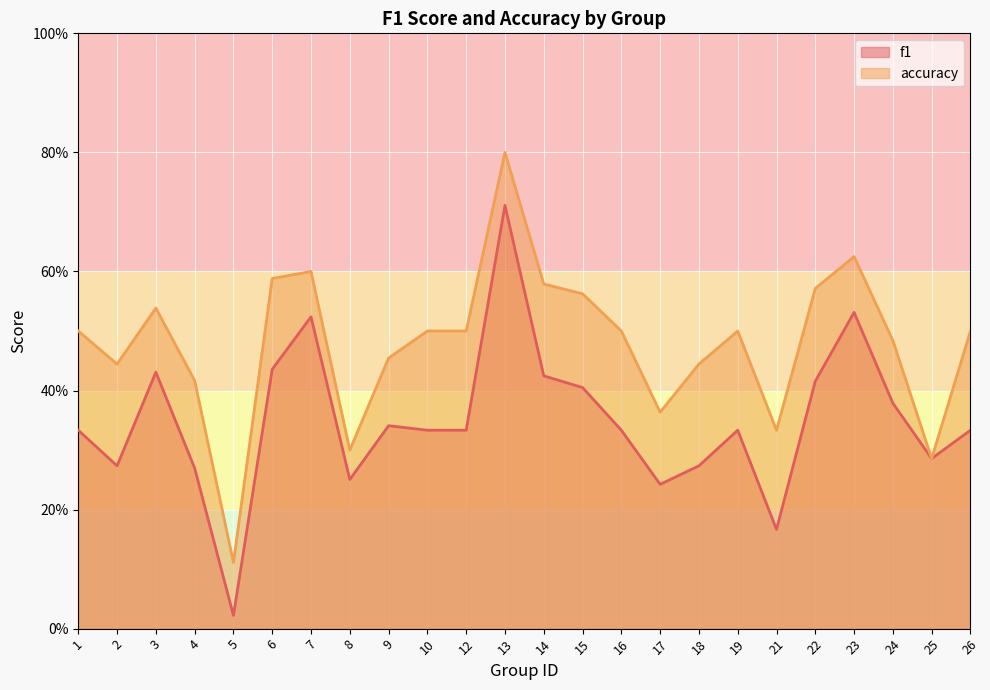

True or false: accuracy and f1 cross at least once.

False